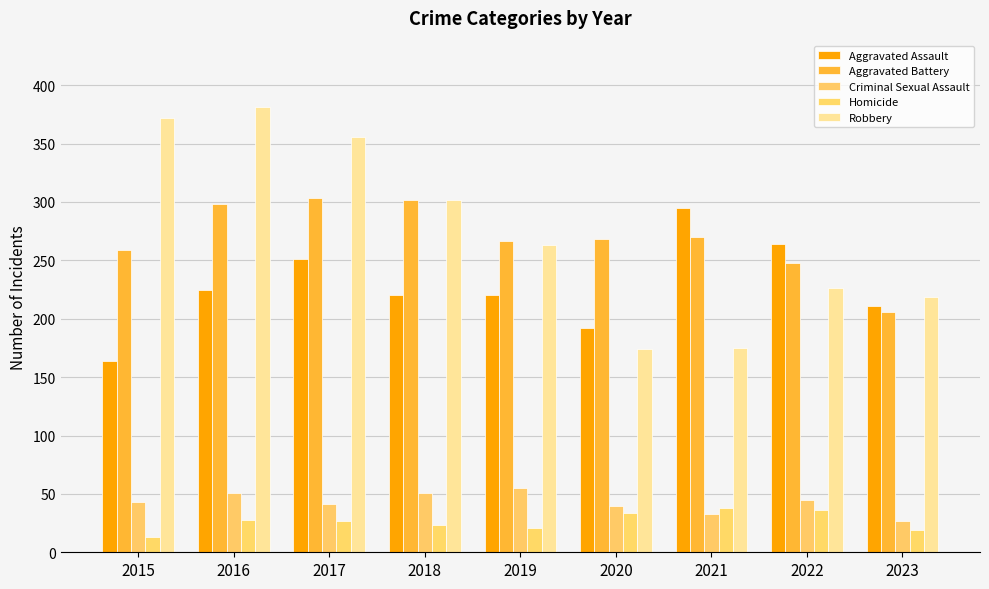

The Aggravated Assault series shows 188 at 2021. True or false?

False